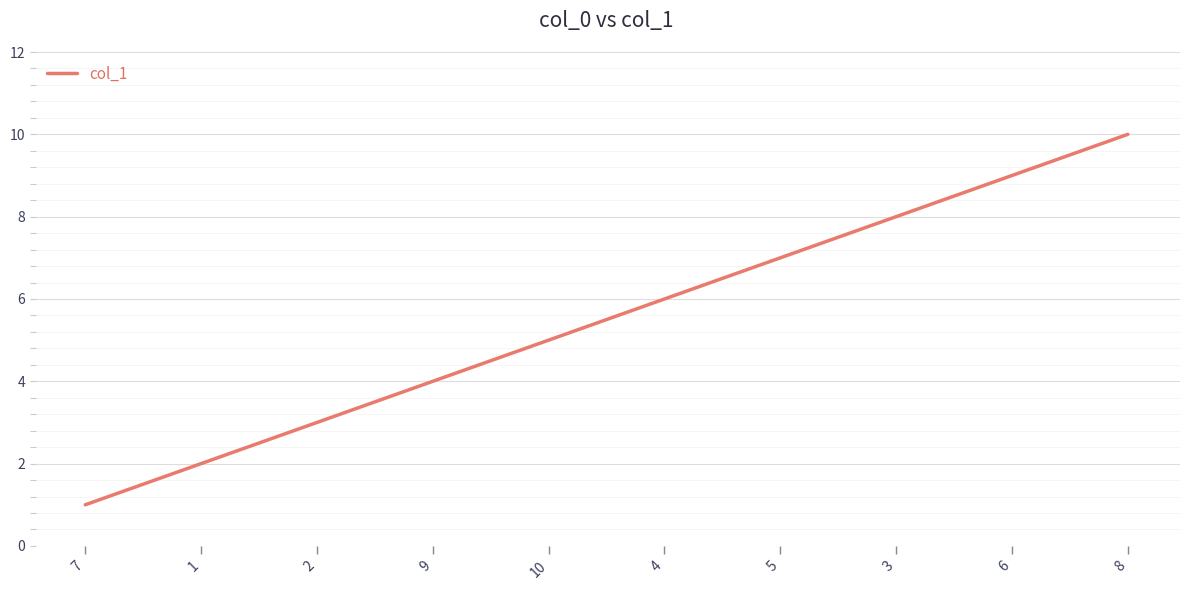

How many categories are shown in the chart?

10